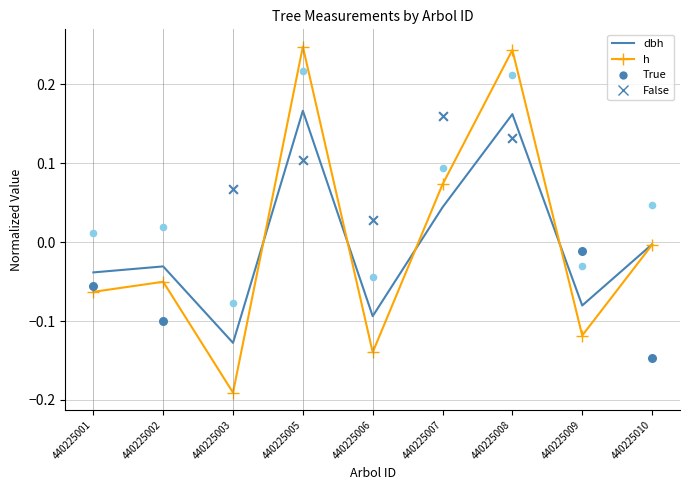

Which series contains the highest Y value?

h